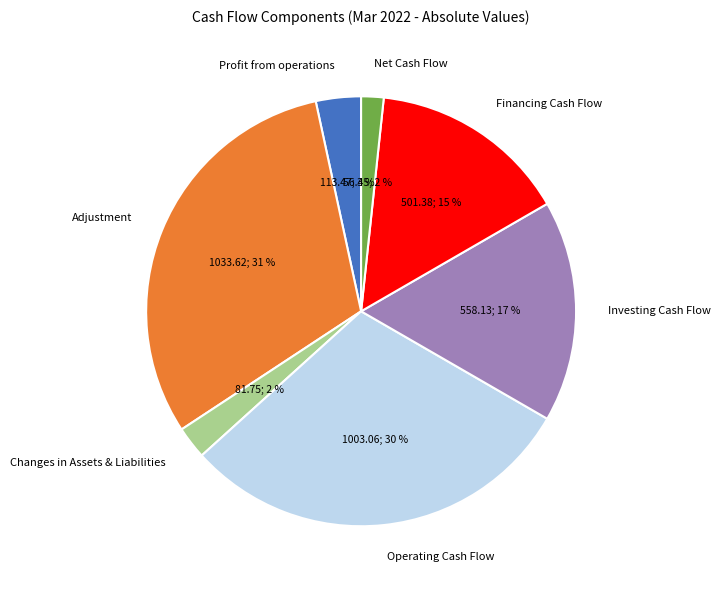

To the nearest percent, what is the combined percentage of Operating Cash Flow and Profit from operations?

33%